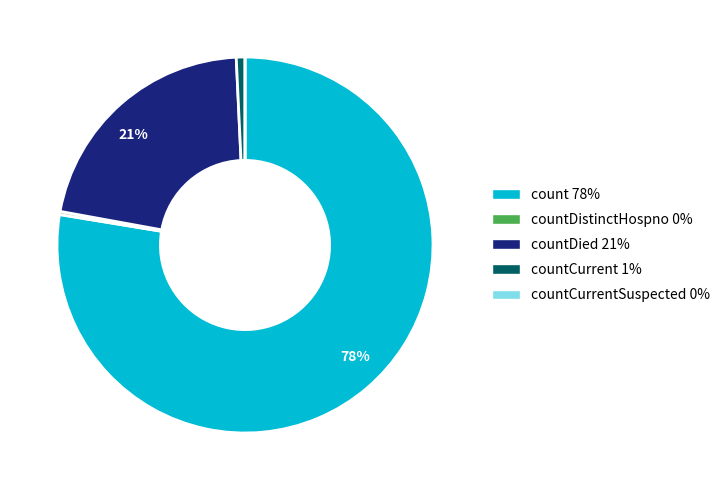

Is there any slice that represents more than half of the pie?

Yes